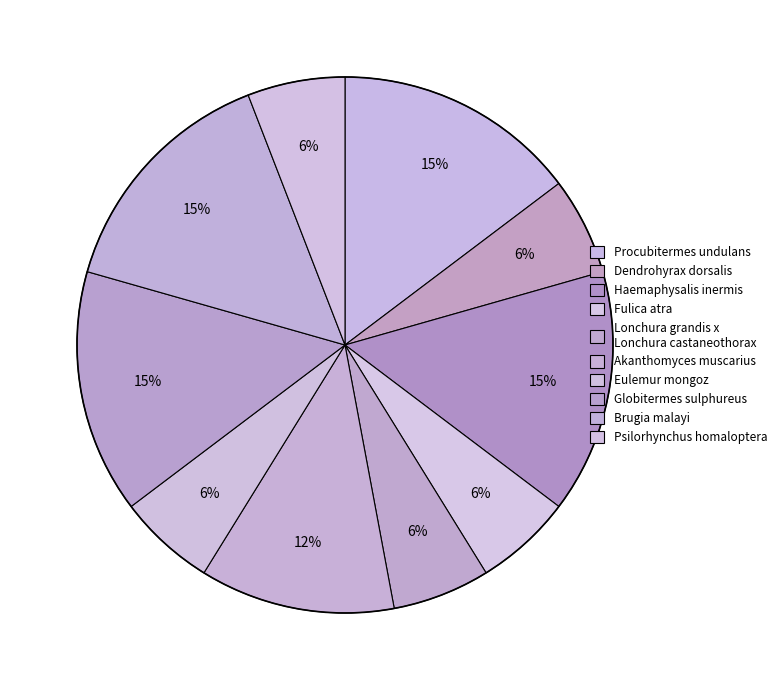

Is Psilorhynchus homaloptera the majority of the pie?

No